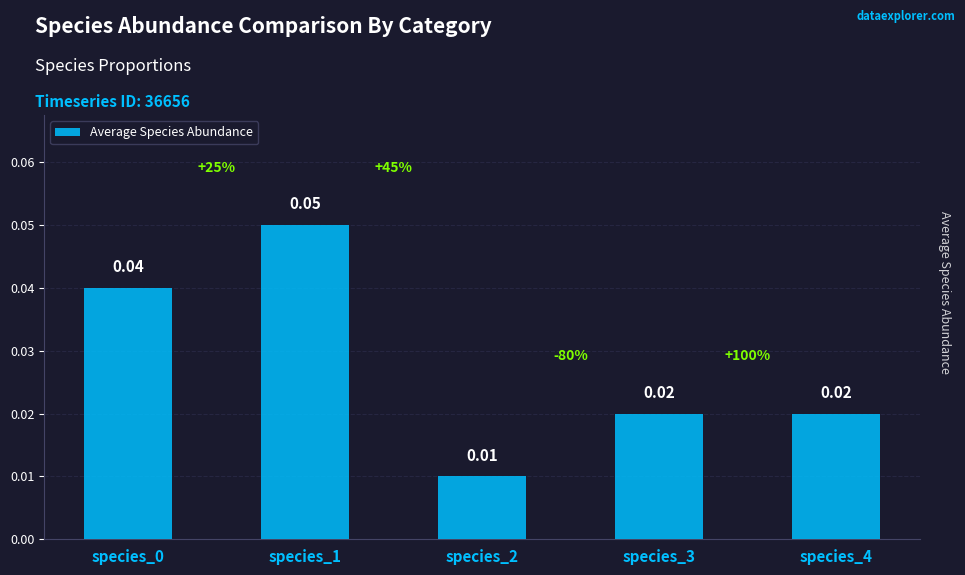

Are the bars grouped side by side (vs. stacked)?

No